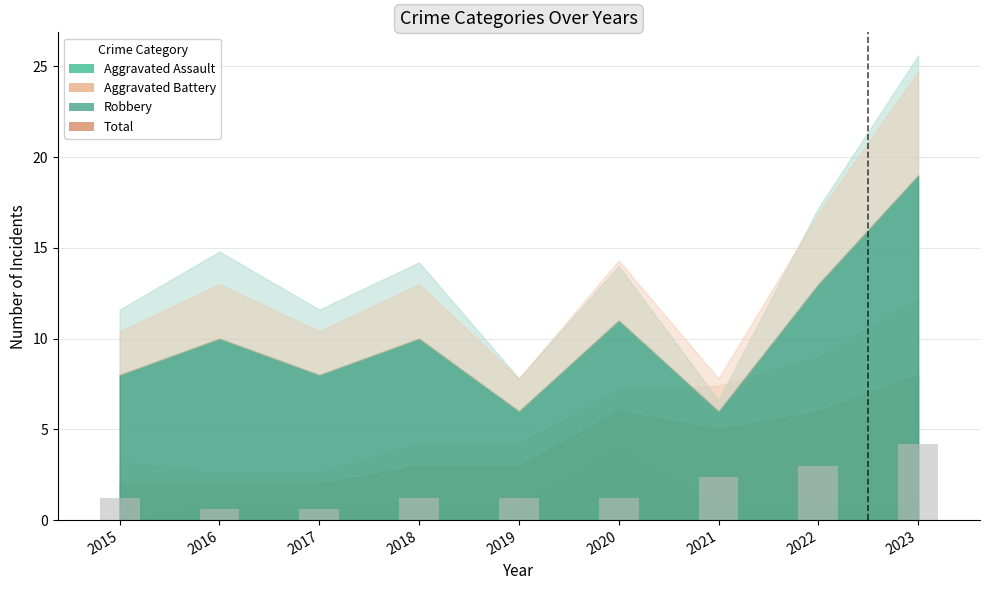

How many distinct data groups are displayed?

1